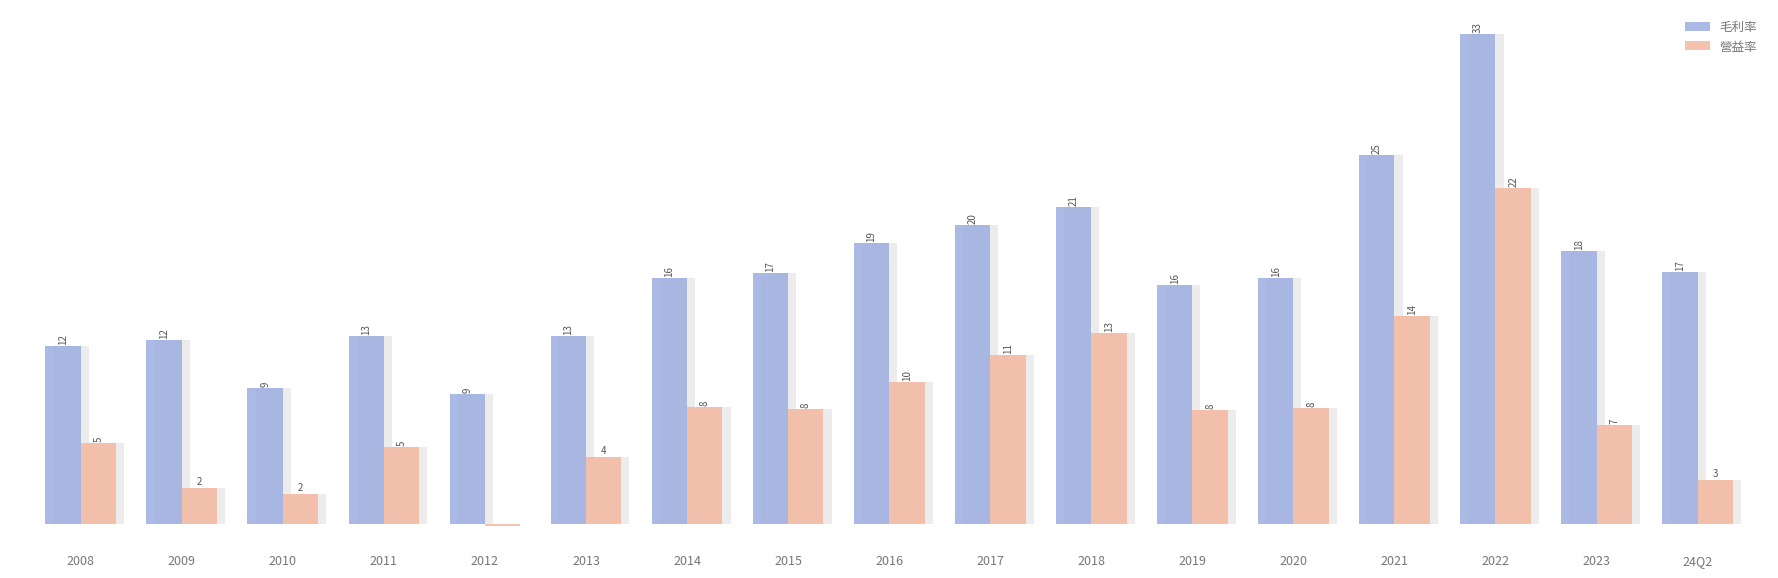

Reading left to right, extract all data points from this chart.

毛利率: 2008=11.9	2009=12.3	2010=9.1	2011=12.6	2012=8.7	2013=12.6	2014=16.5	2015=16.8	2016=18.8	2017=20.0	2018=21.2	2019=16.0	2020=16.5	2021=24.7	2022=32.8	2023=18.3	24Q2=16.9
營益率: 2008=5.4	2009=2.4	2010=2.0	2011=5.2	2012=-0.1	2013=4.5	2014=7.8	2015=7.7	2016=9.5	2017=11.3	2018=12.8	2019=7.6	2020=7.8	2021=13.9	2022=22.5	2023=6.6	24Q2=3.0